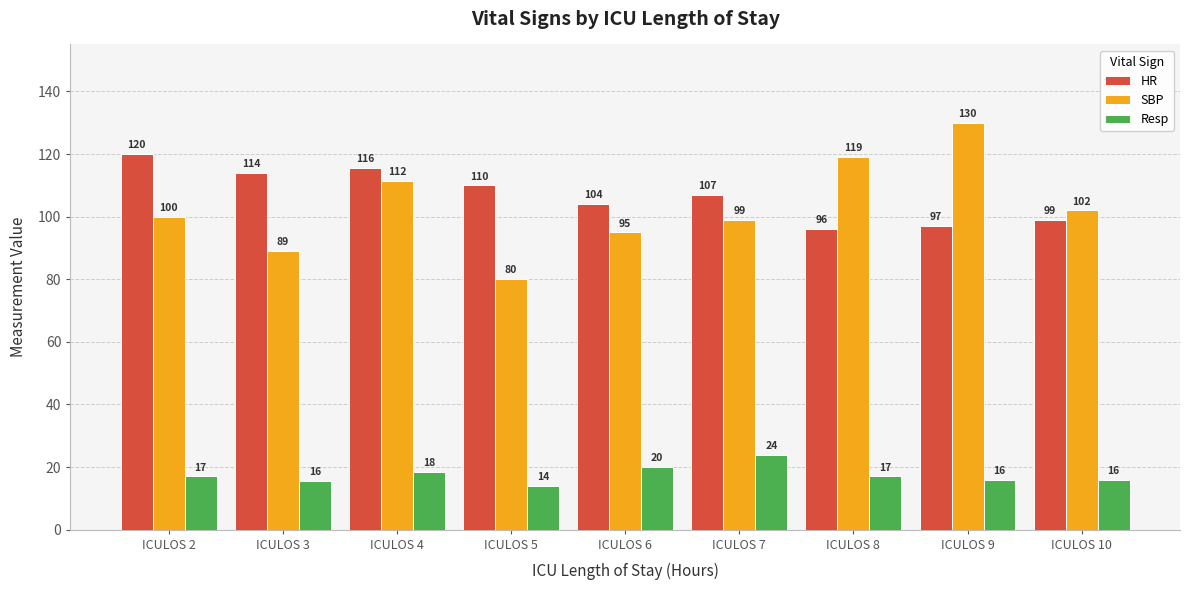

What is the value of the HR bar at the 3rd from the left?

115.5